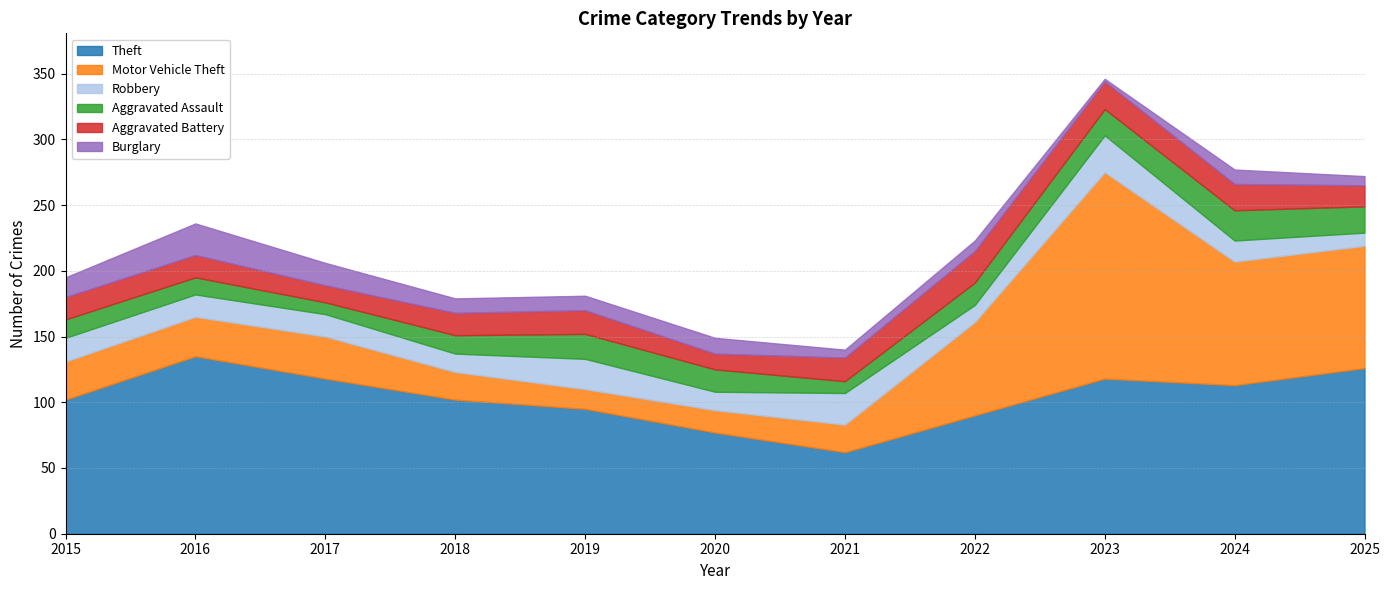

What is the smallest value displayed?

2